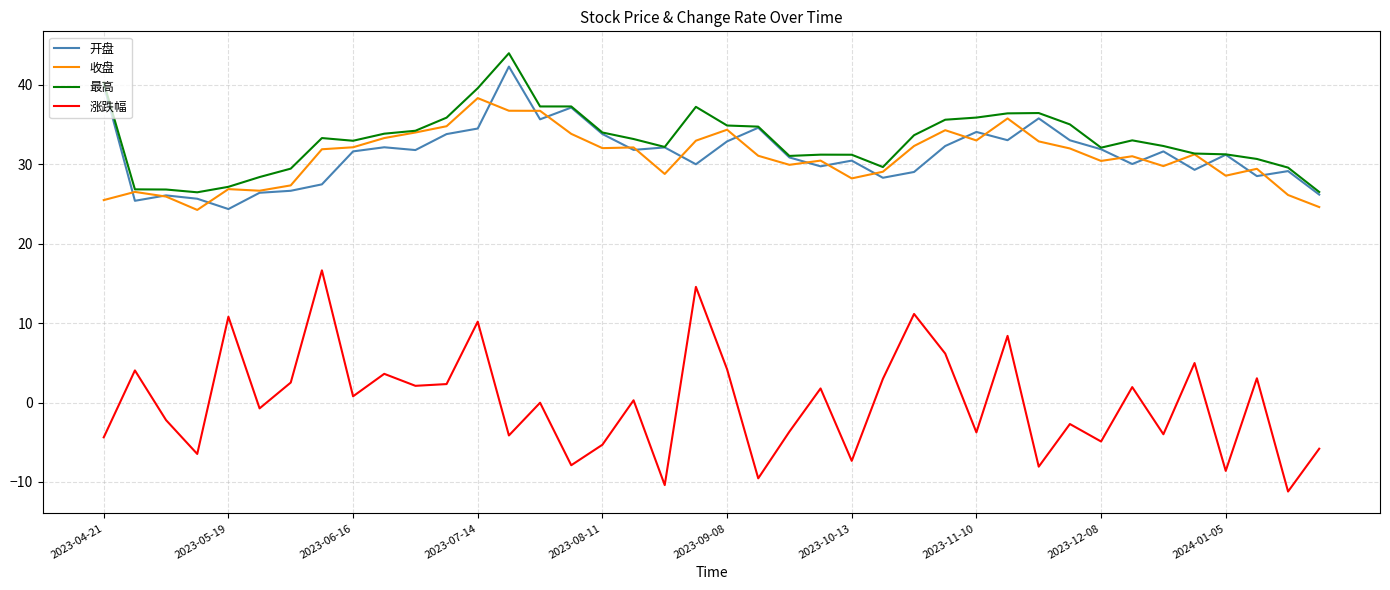

Which series has the largest range (max minus min)?

涨跌幅